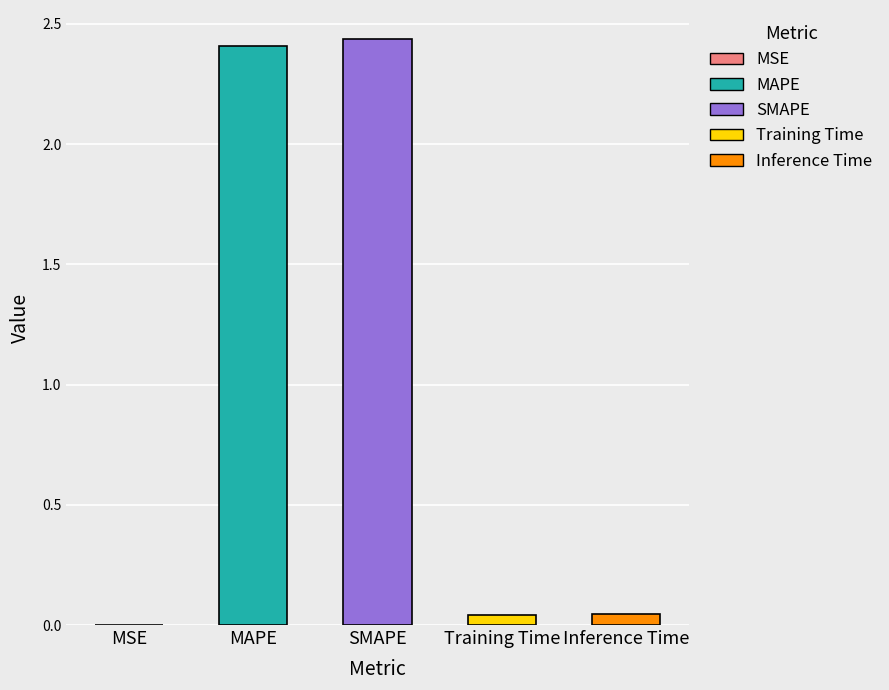

True or false: the data shows 1.5 at MAPE.

False